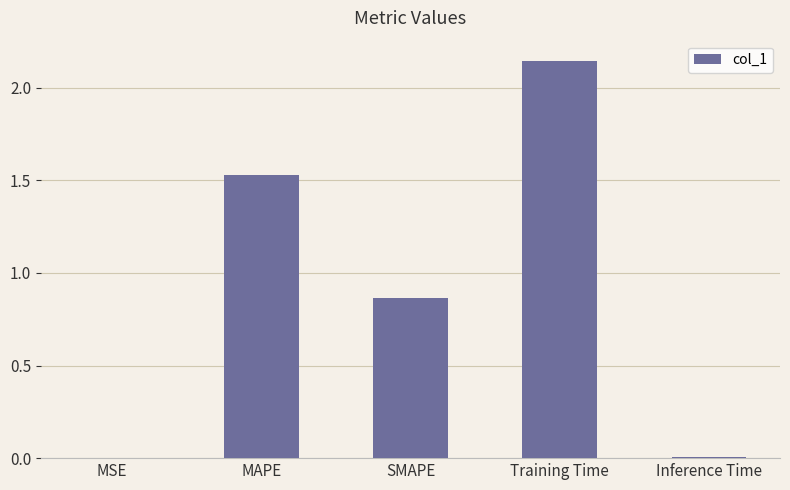

Are the bars grouped side by side (vs. stacked)?

No